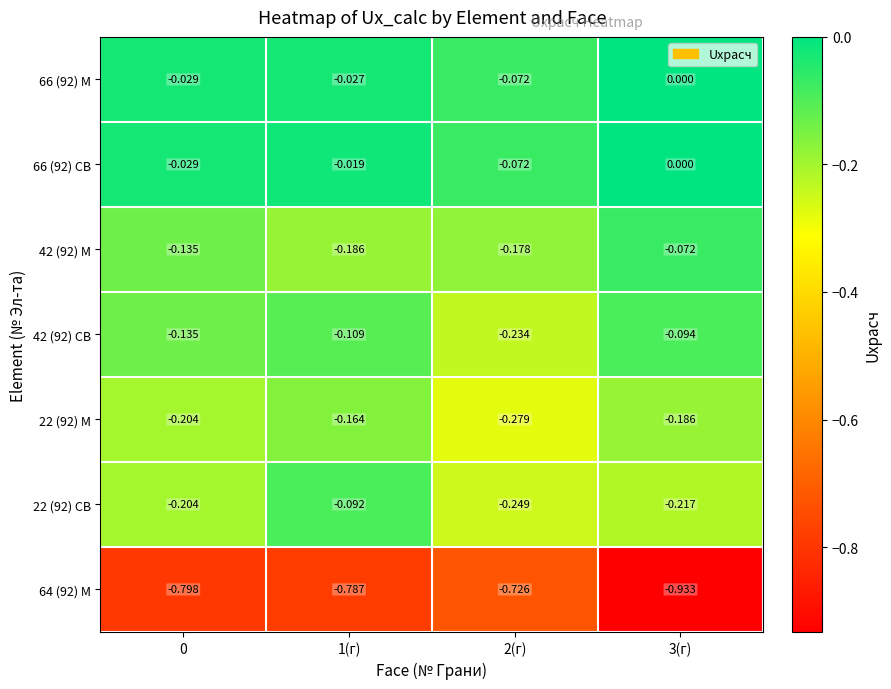

Is the value of 66 (92) СВ at 0 greater than the value of 64 (92) М at 0?

Yes